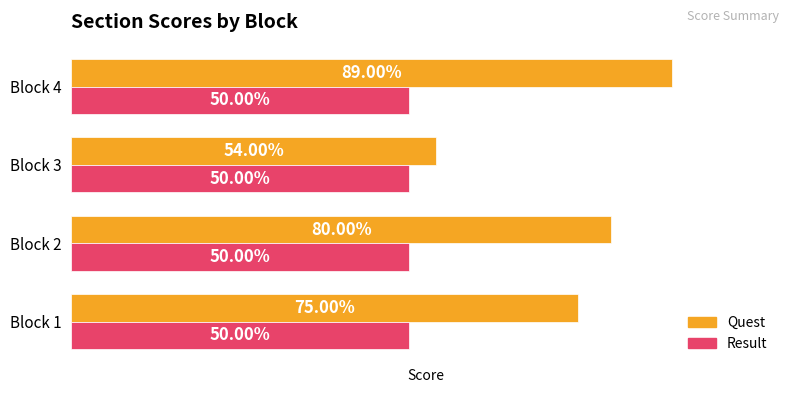

What are all the series names shown in the legend?

Quest, Result